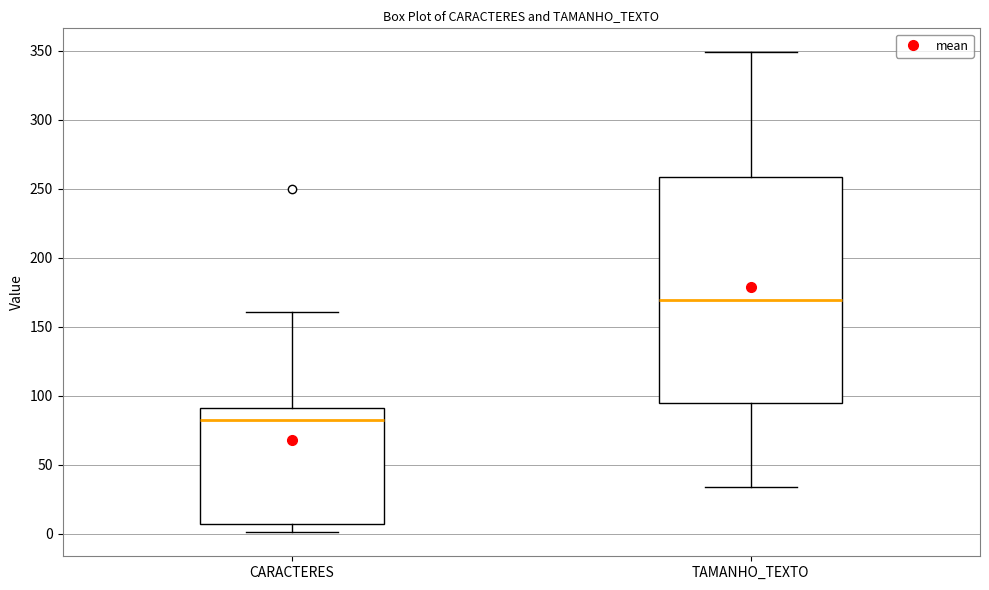

Which box's median line is the lowest?

CARACTERES